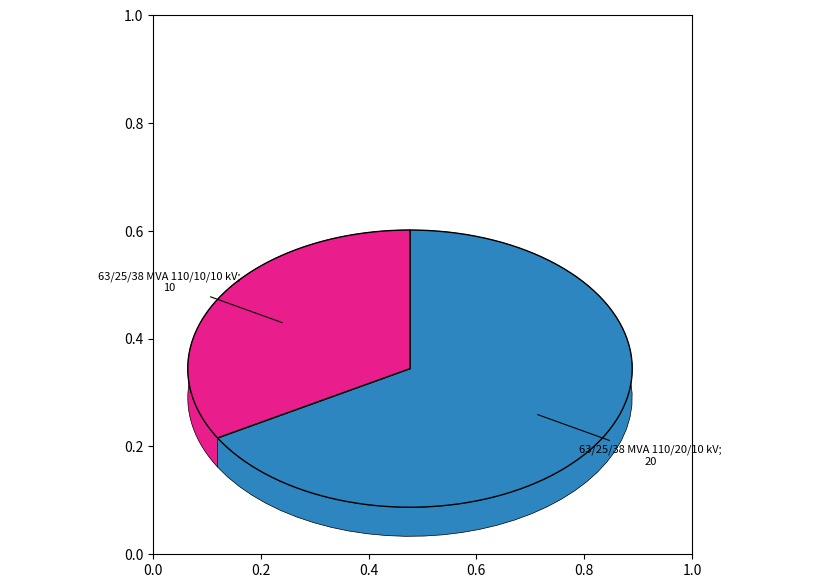

Count the number of slices in the pie.

2